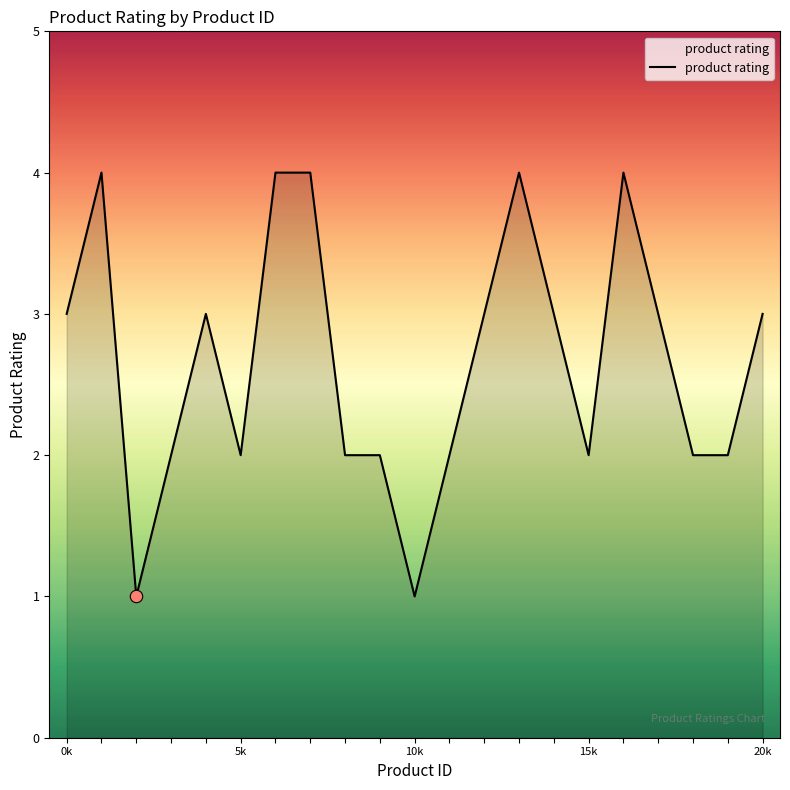

What is the greatest value displayed?

4